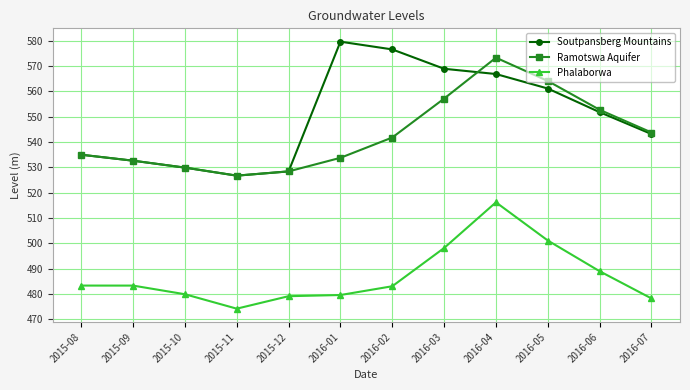

At which category is the sum across all series the highest?

2016-04